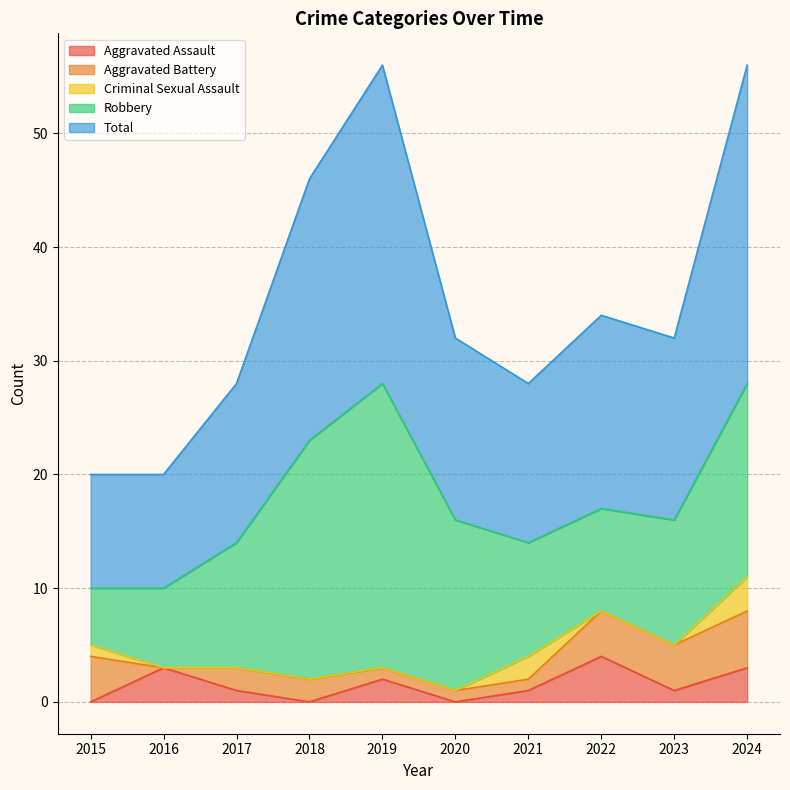

At which label does Aggravated Assault reach its minimum?

2015